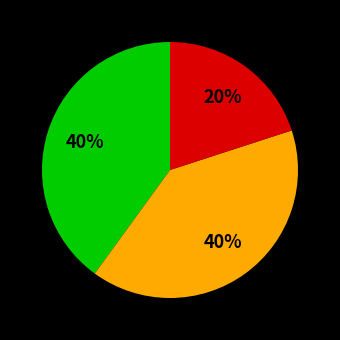

How many slices are in this pie chart?

3